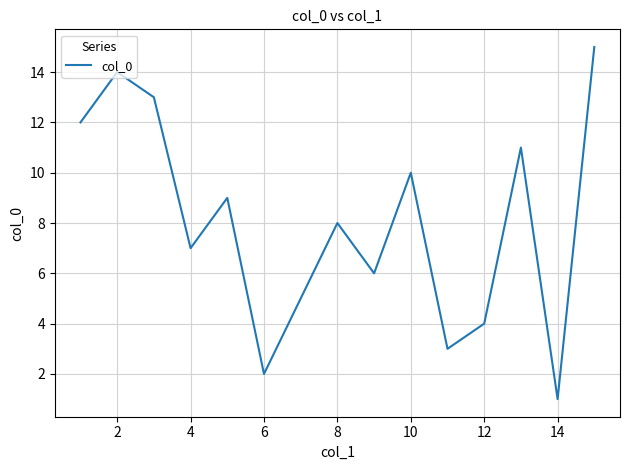

What is the difference between the maximum and minimum values?

14